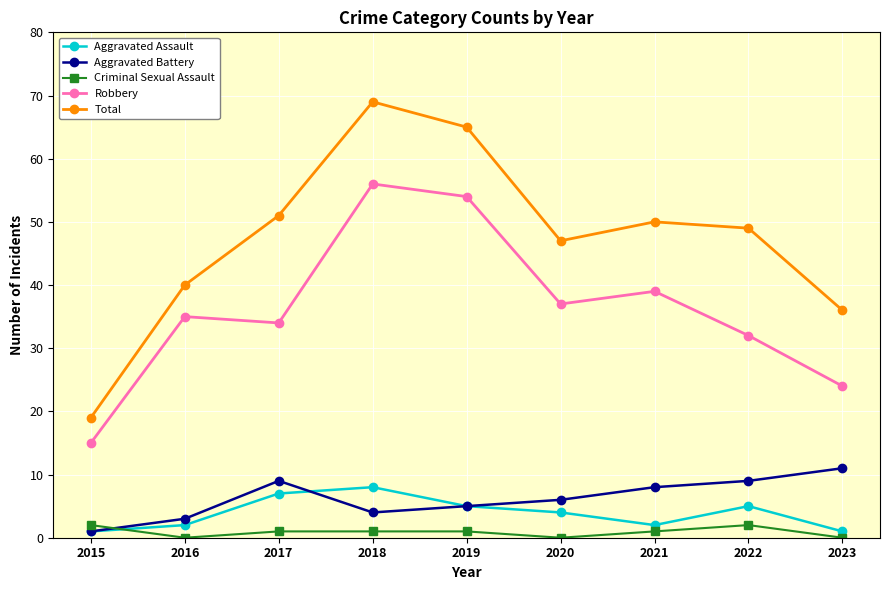

True or false: Total has more than 0 interior local peaks.

True